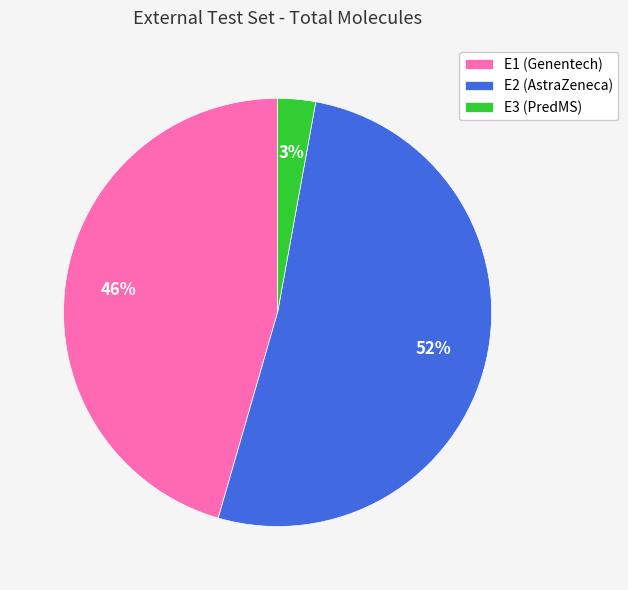

True or false: E2 (AstraZeneca) accounts for 64% of the total.

False